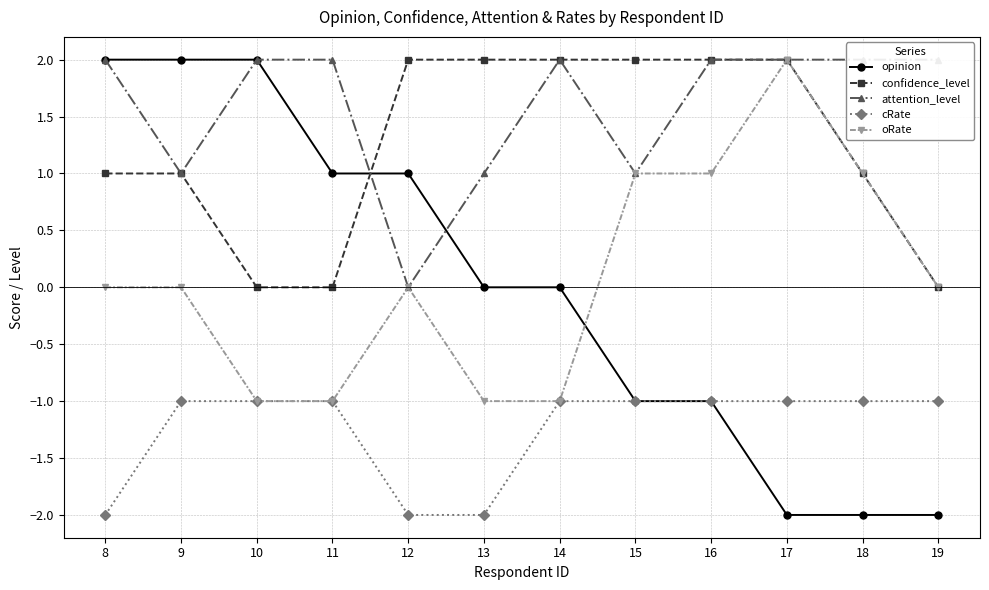

Between 8 and 16, which series saw the biggest shift?

opinion